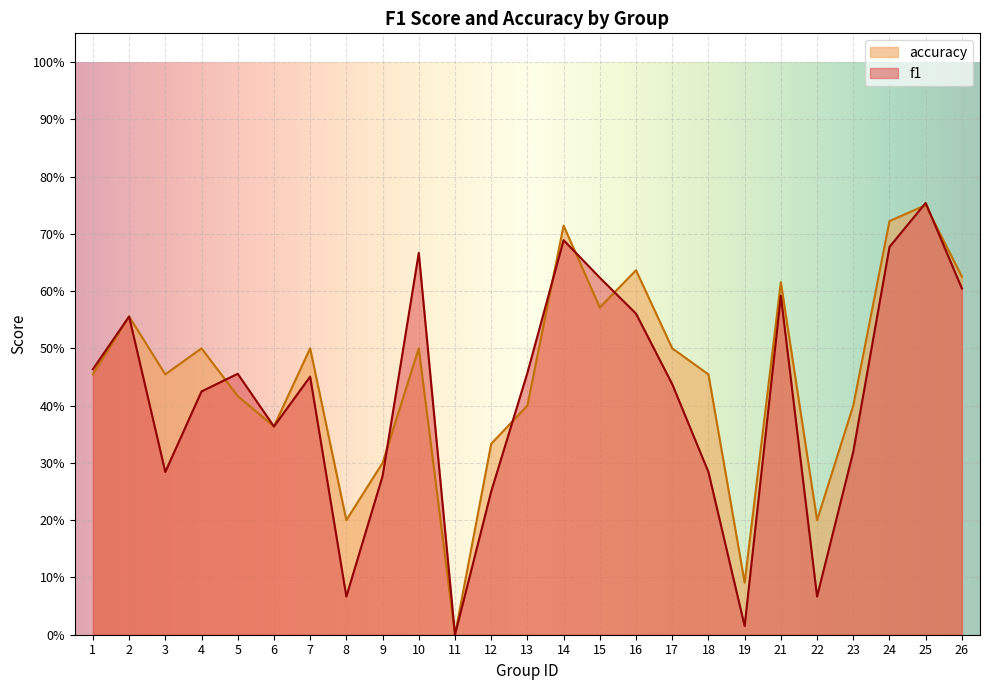

What is the average value of the f1 series?

0.4